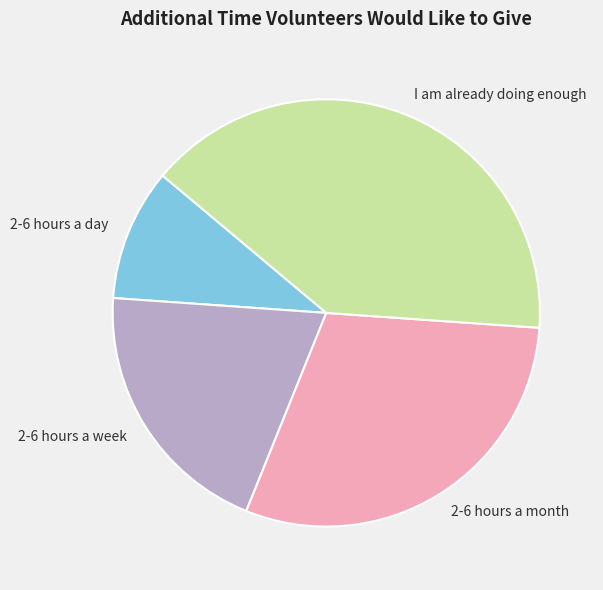

Is 2-6 hours a day the majority of the pie?

No